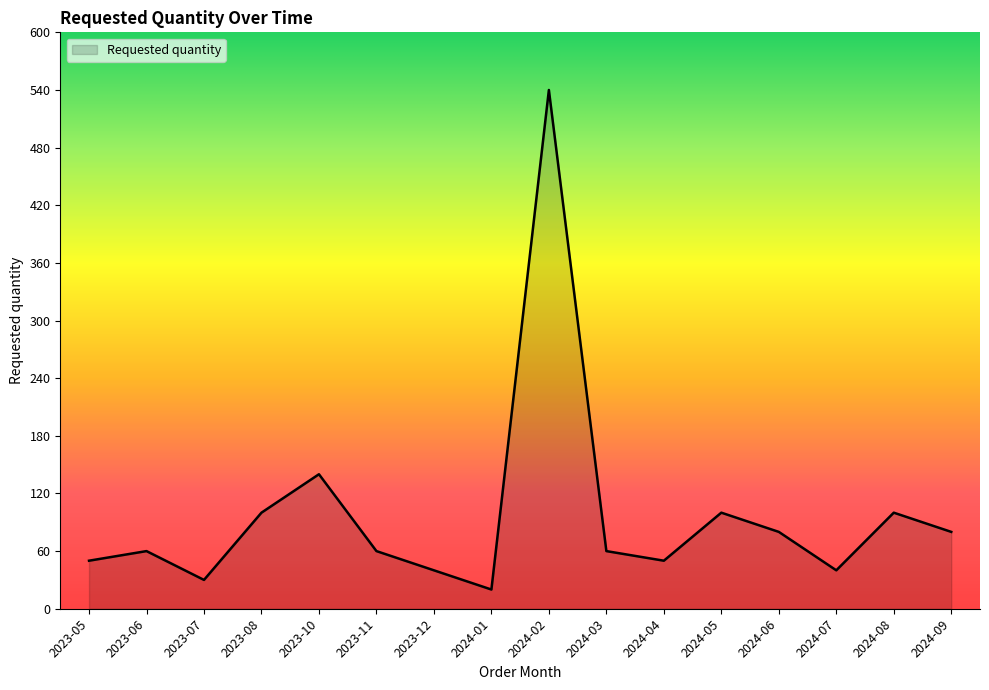

What is the ratio of the value at 2024-02 to the value at 2024-03?

9.0